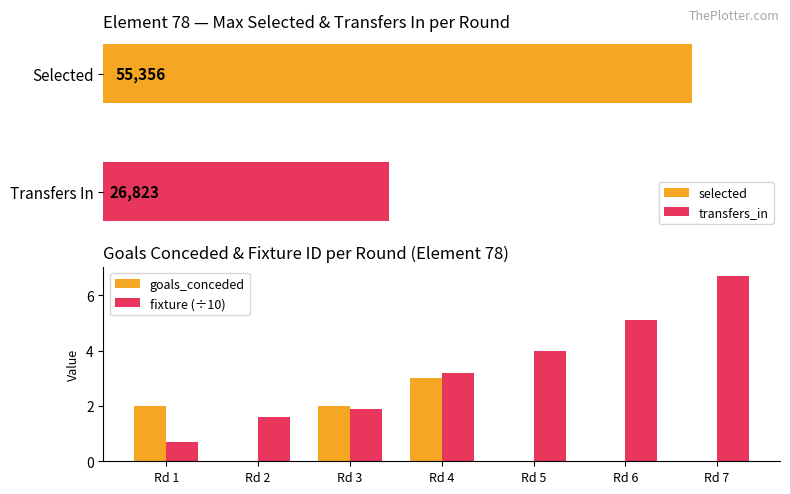

Read the fixture (÷10) value at Rd 3.

1.9